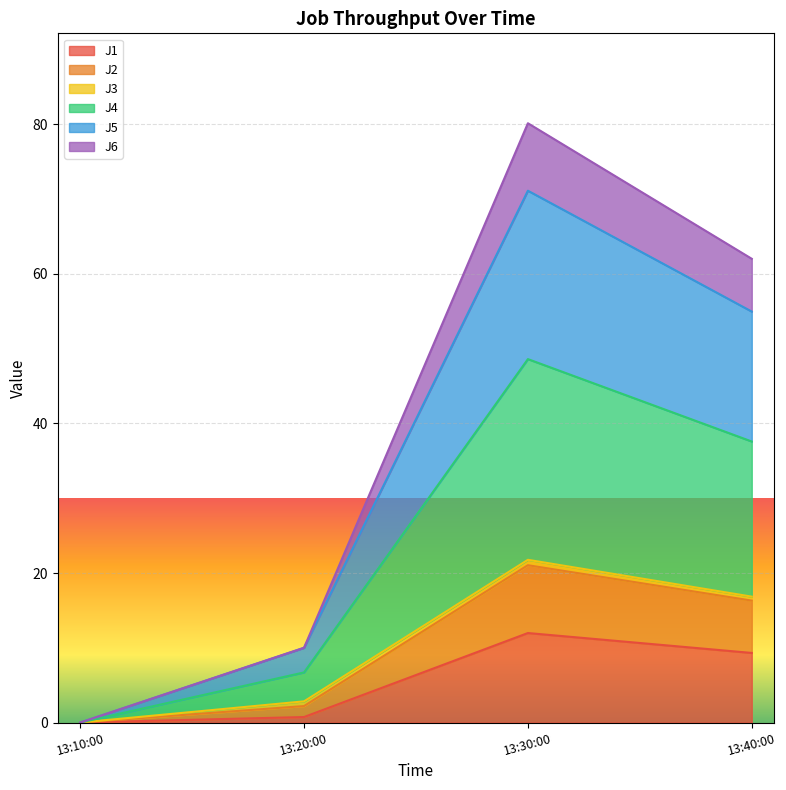

At which category is the sum across all series the highest?

13:30:00